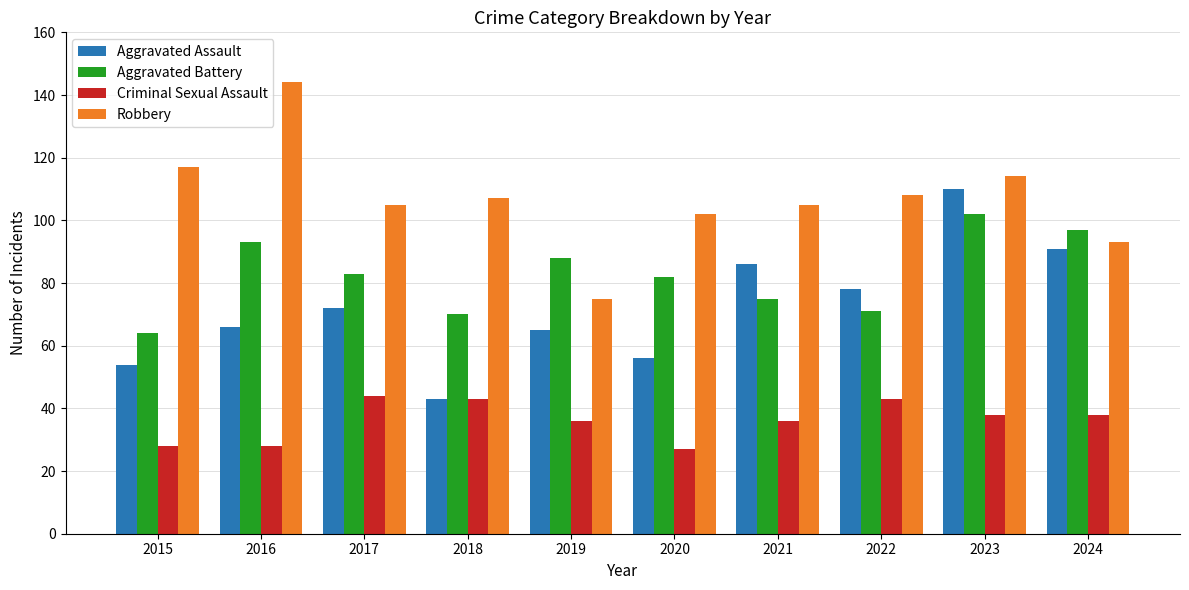

Does the chart contain stacked bars?

No